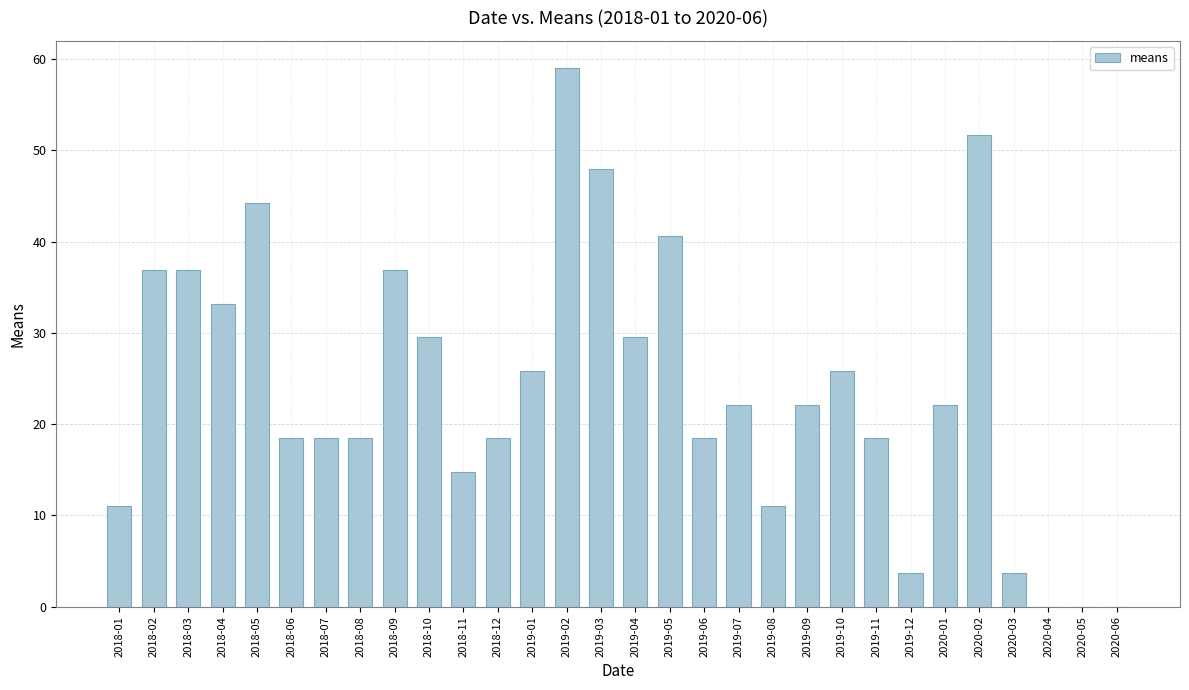

Count the number of data series in this chart.

1